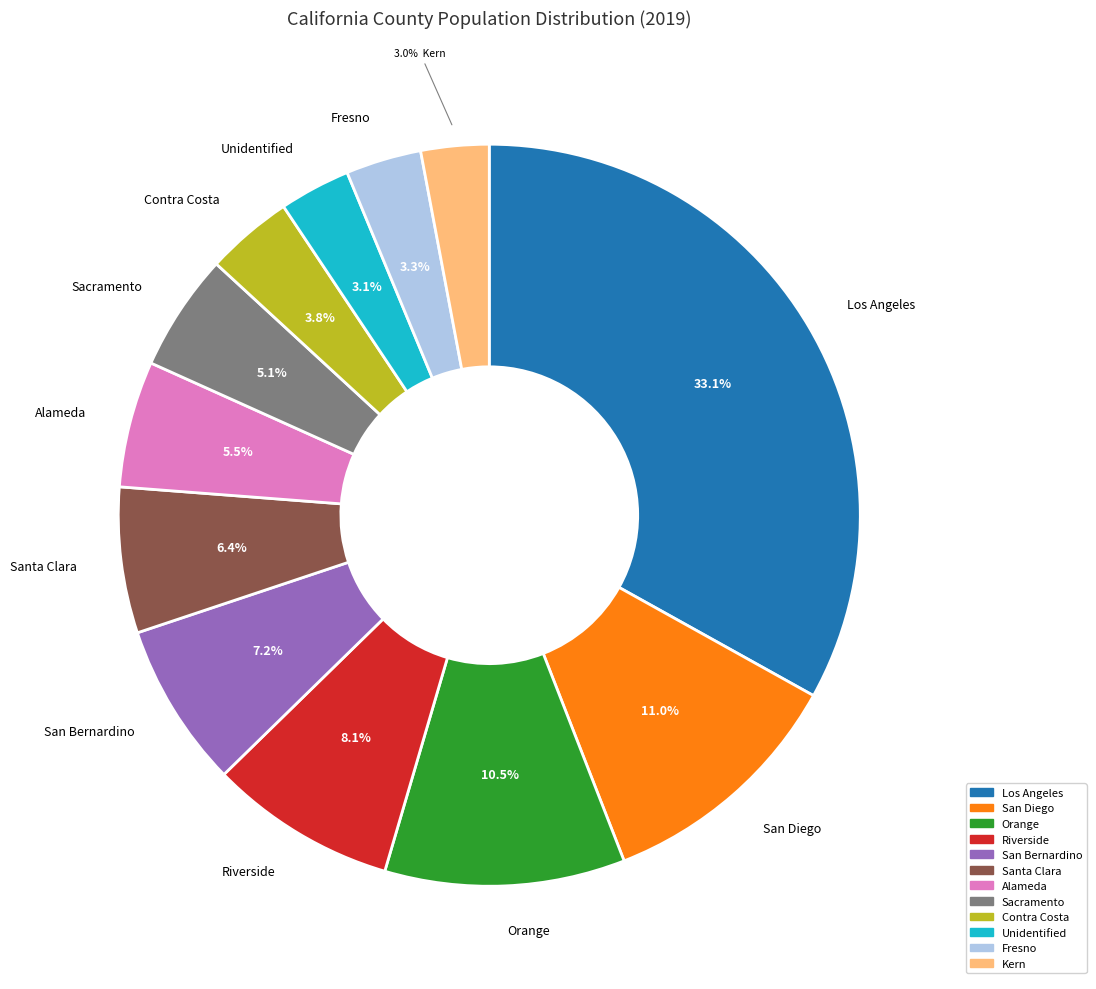

Is there any slice that represents more than half of the pie?

No